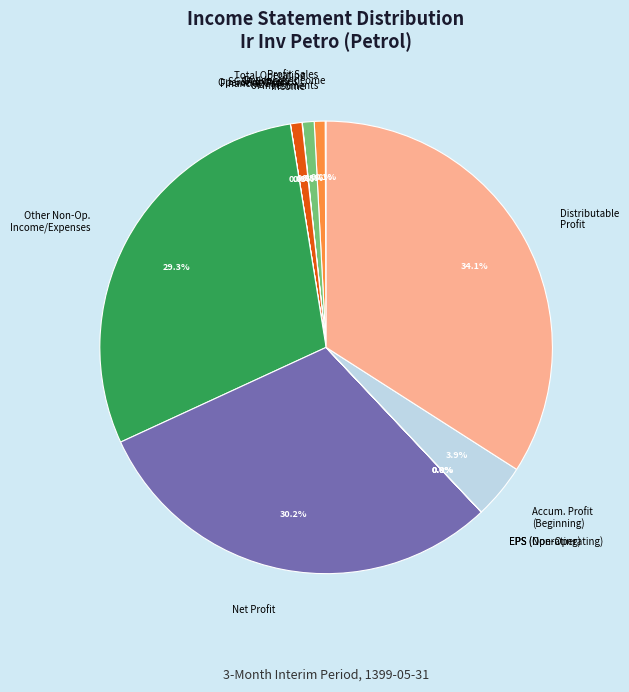

Which slice is the largest?

Distributable Profit